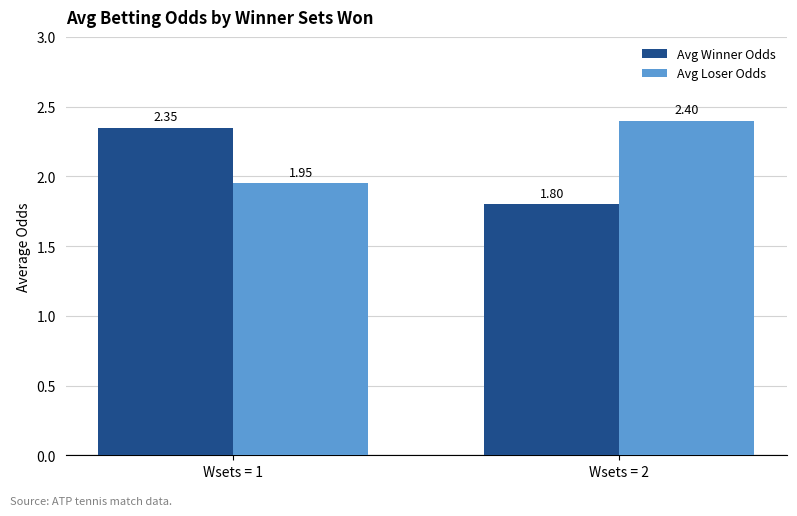

What is the sum of the Avg Winner Odds values at Wsets = 2 and Wsets = 1?

4.2